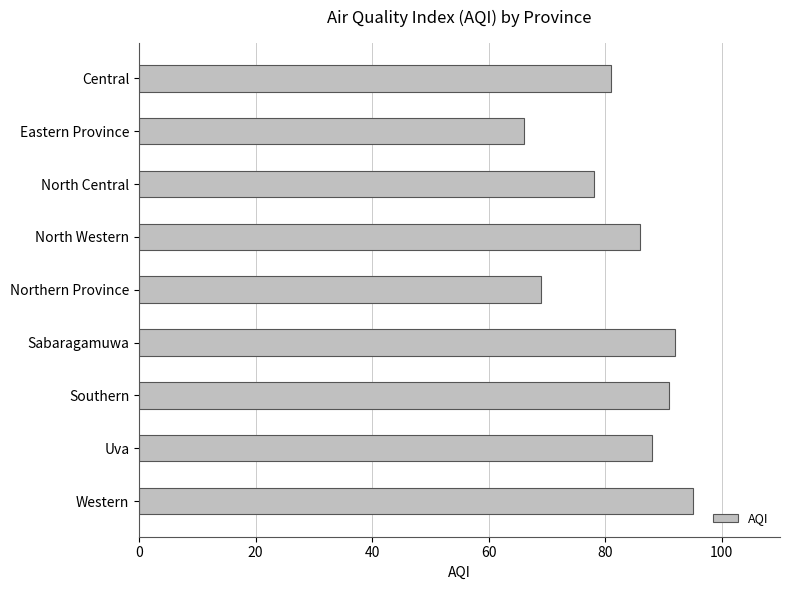

Read the value at Sabaragamuwa, to the nearest 10.

90